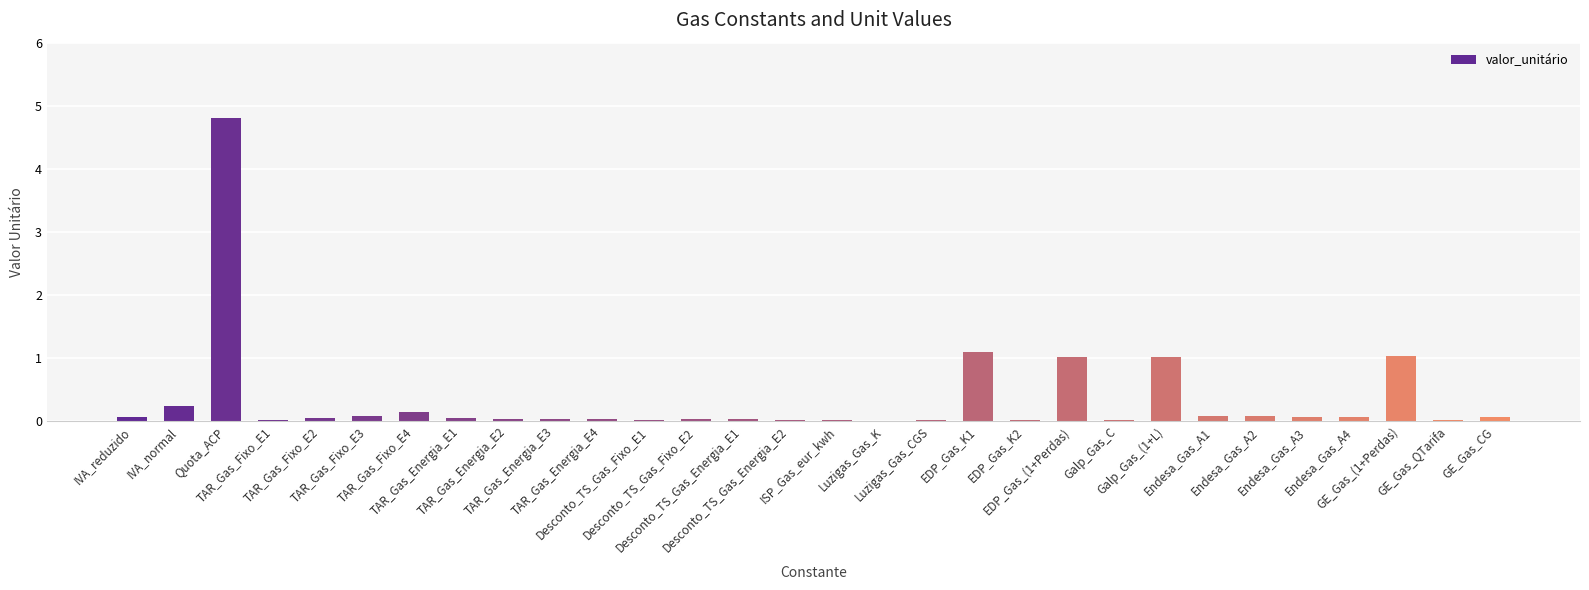

How many series are shown in this chart?

1